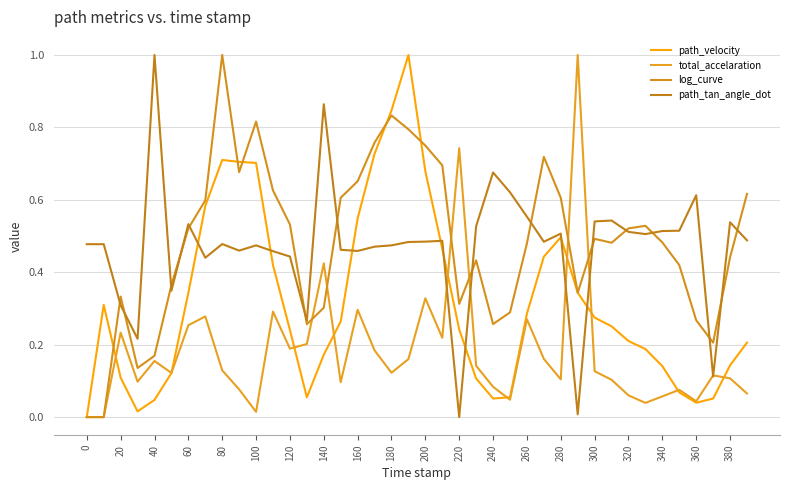

Is this an area chart (filled region under the line)?

No